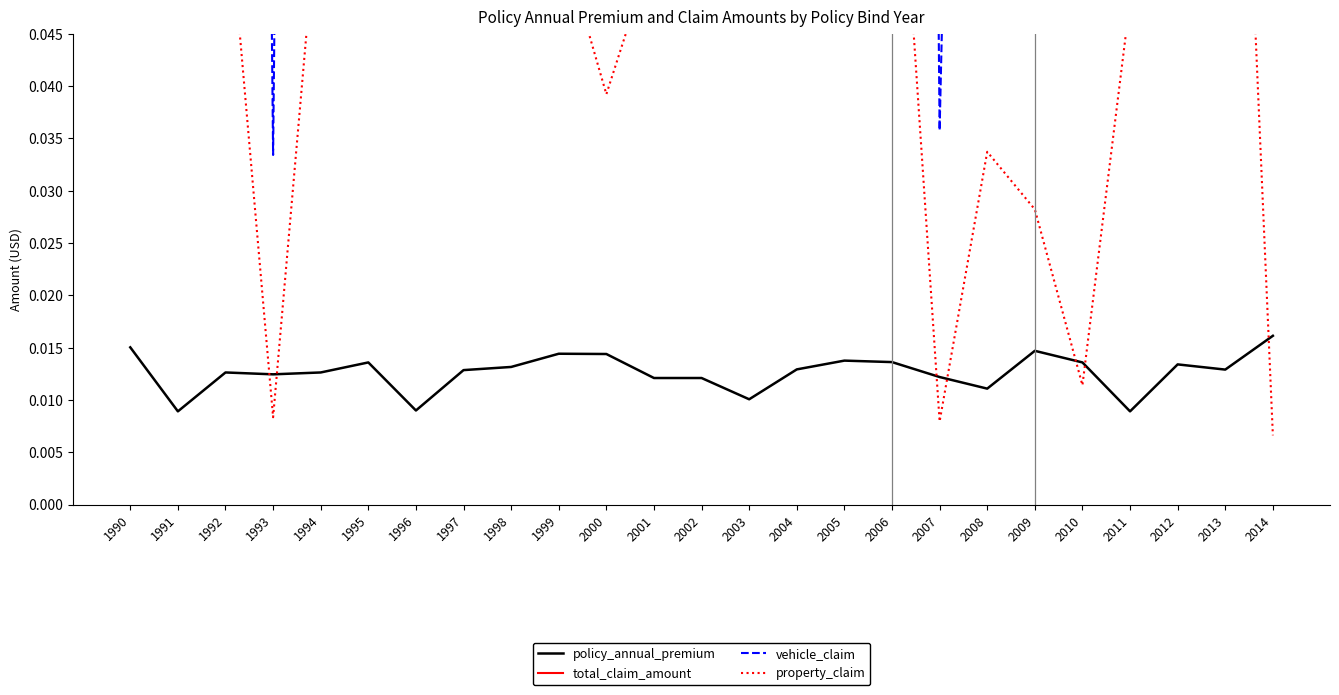

List the series in order of their peak value, lowest first.

policy_annual_premium, property_claim, vehicle_claim, total_claim_amount